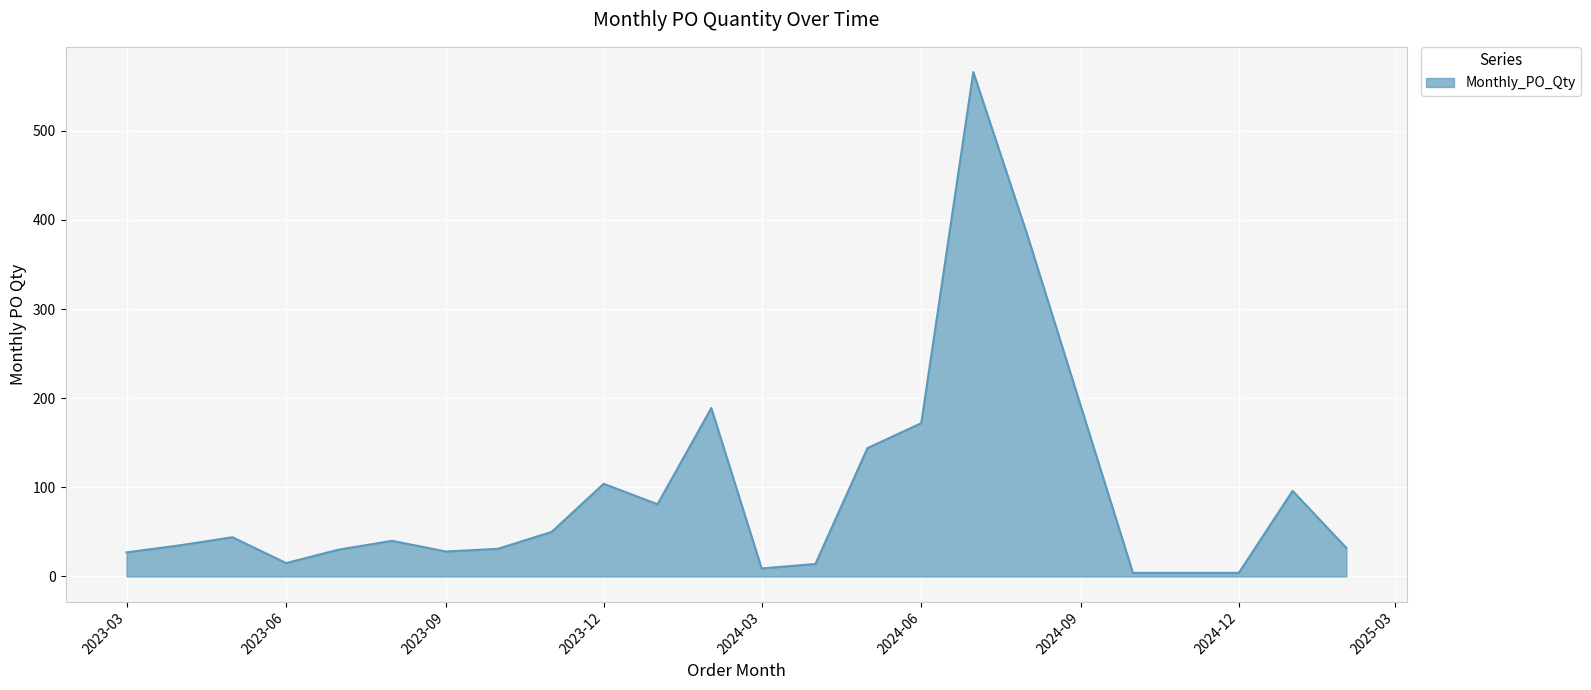

What is the maximum value shown in the chart?

566